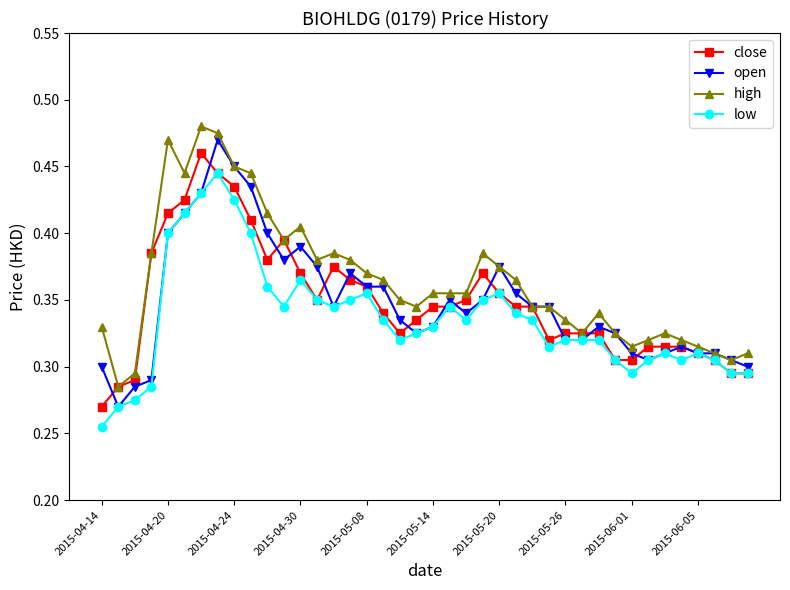

At how many categories does at least one series exceed 0?

40